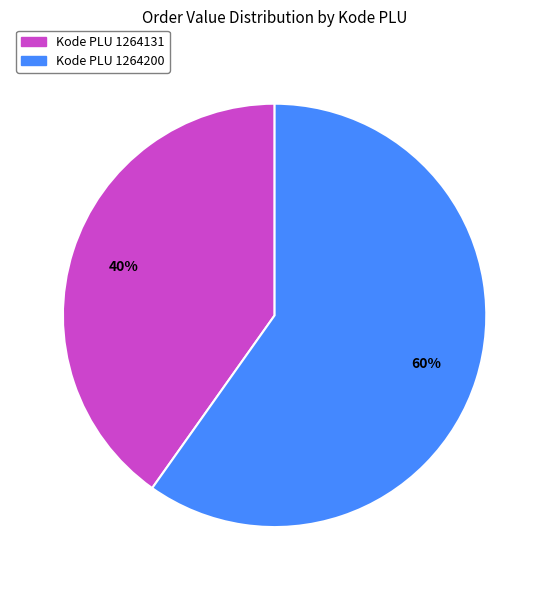

Count the number of slices in the pie.

2